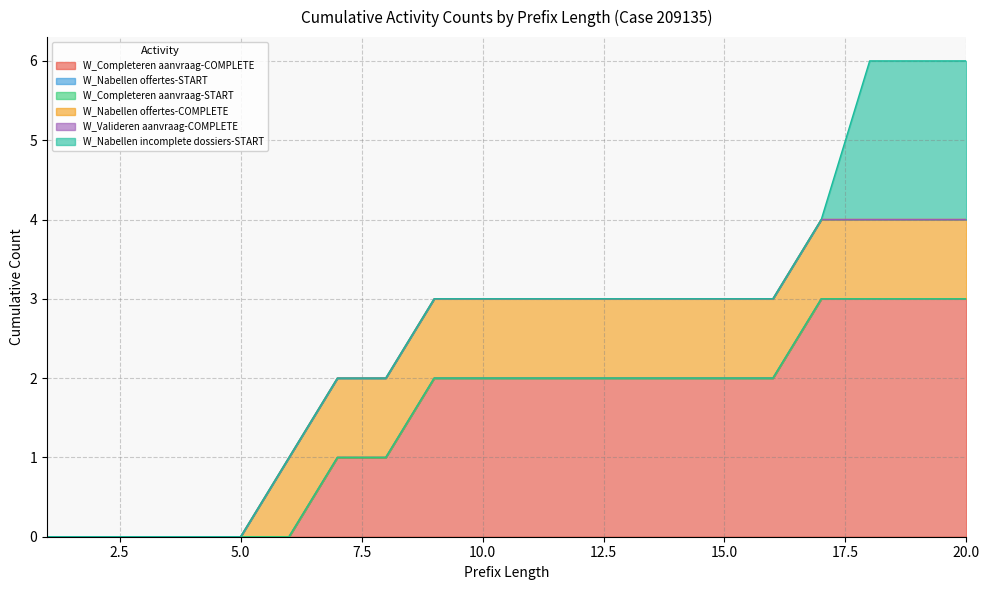

Between 6 and 19, which is larger?

19